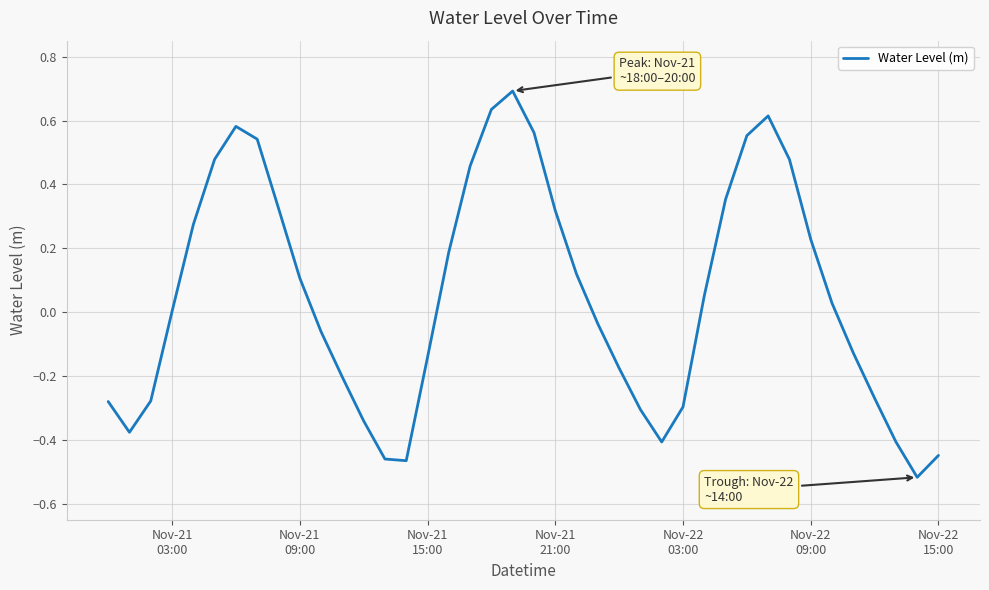

Does the chart display data point markers on the line(s)?

No